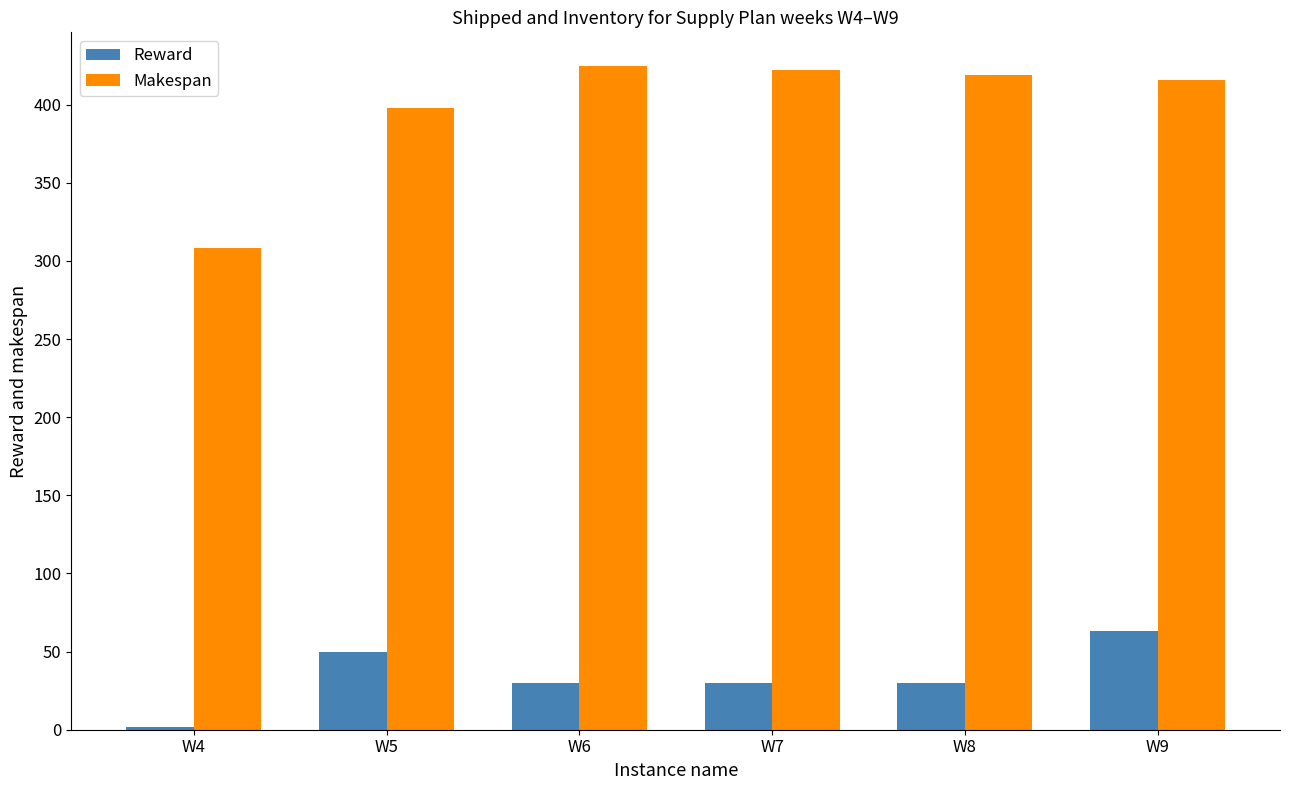

Reading right to left, what are all the values shown in this chart?

Reward: W9=63	W8=30	W7=30	W6=30	W5=50	W4=2
Makespan: W9=416	W8=419	W7=422	W6=425	W5=398	W4=308